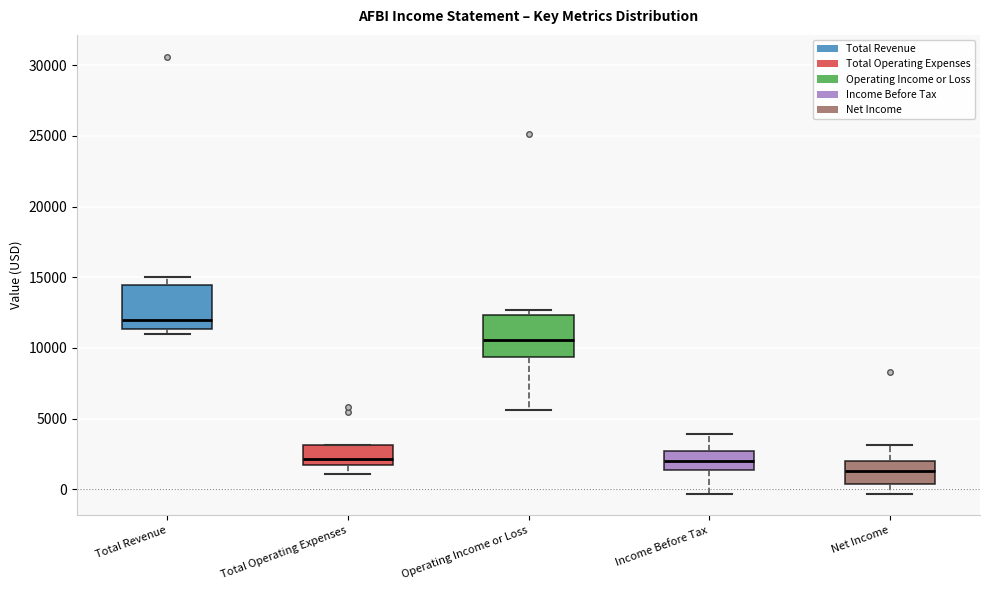

Reading left to right, read every box against the y-axis: the position of its median line, the range the box covers, and the ends of its whiskers. The values are not printed on the chart, so give them approximately, as read against the axis.

Total Revenue: median 12000, box 11500 to 14500, whiskers 11000 to 15000
Total Operating Expenses: median 2000, box 1500 to 3000, whiskers 1000 to 3000
Operating Income or Loss: median 10500, box 9500 to 12500, whiskers 5500 to 12500 (just above the box's upper edge)
Income Before Tax: median 2000, box 1500 to 2500, whiskers -500 to 4000
Net Income: median 1500, box 500 to 2000, whiskers -500 to 3000